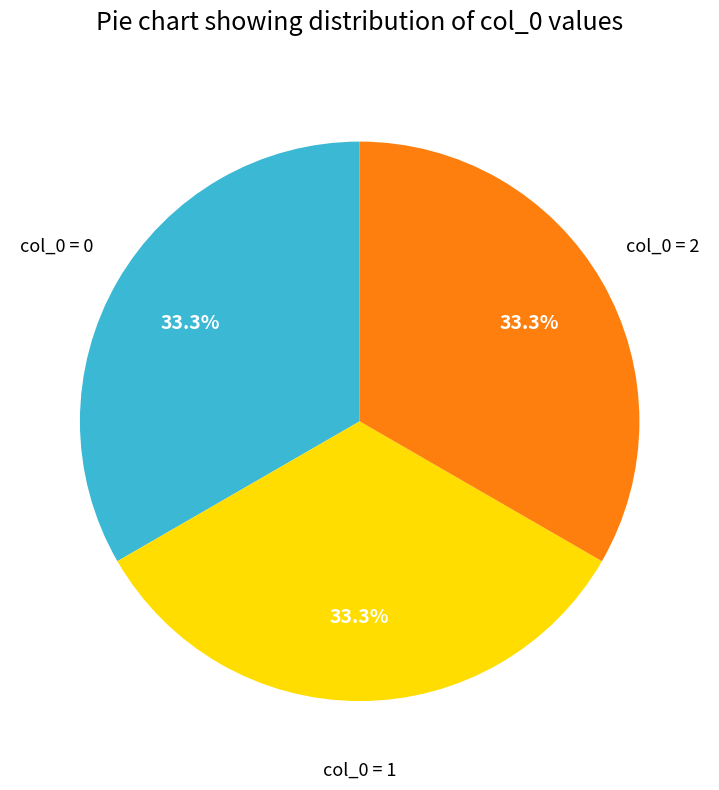

Does any single category account for the majority?

No